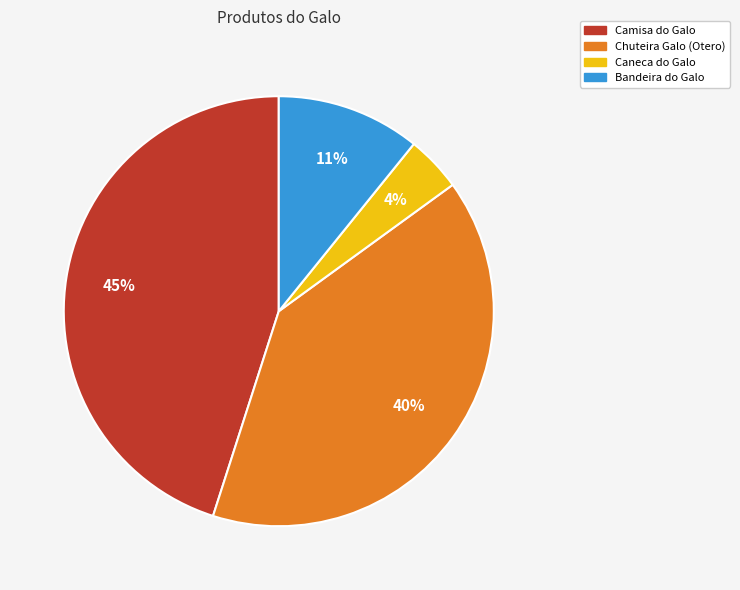

How many slices are in this pie chart?

4